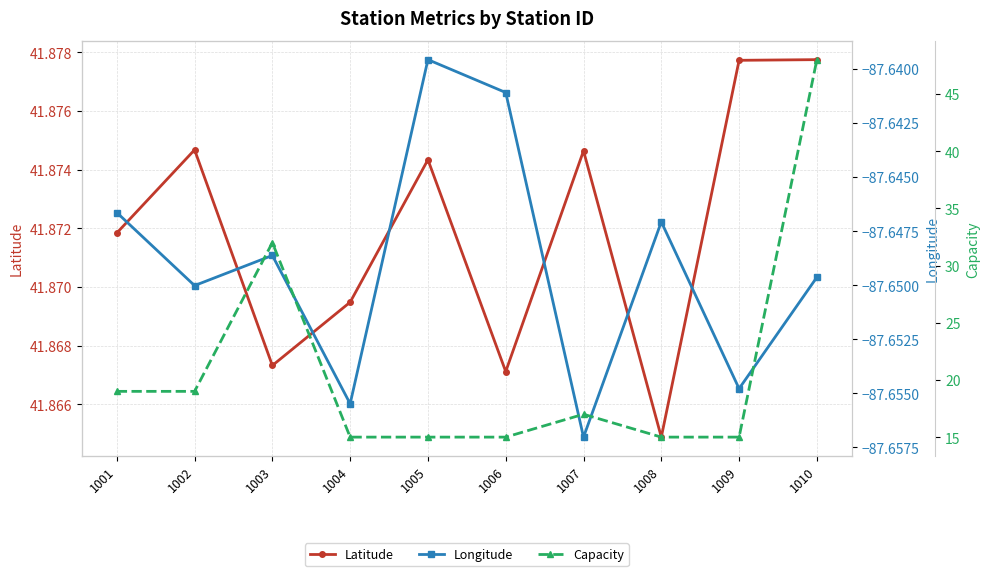

What are all the series names shown in the legend?

Latitude, Longitude, Capacity